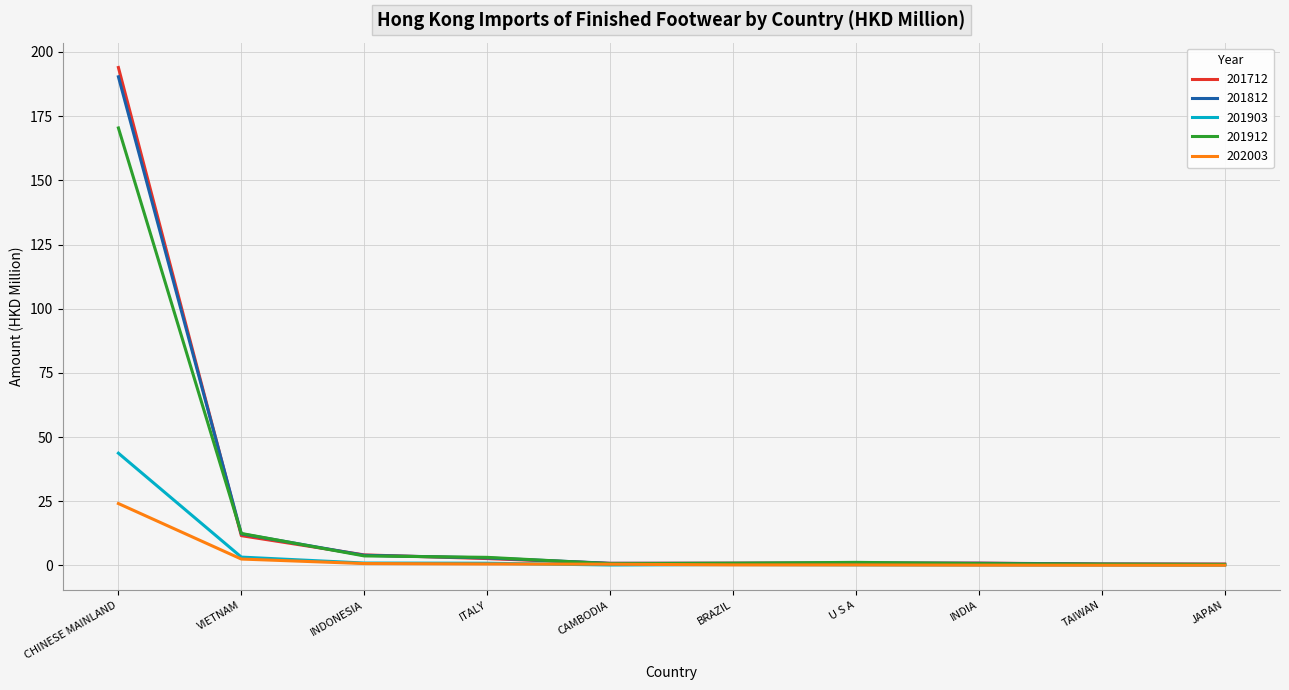

What is the lowest value of the 201712 series?

0.6